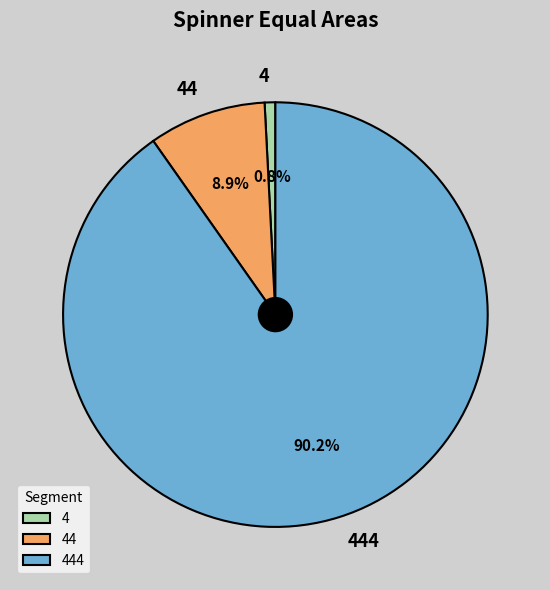

To the nearest percent, what is the difference between the largest and smallest slice percentages?

89%